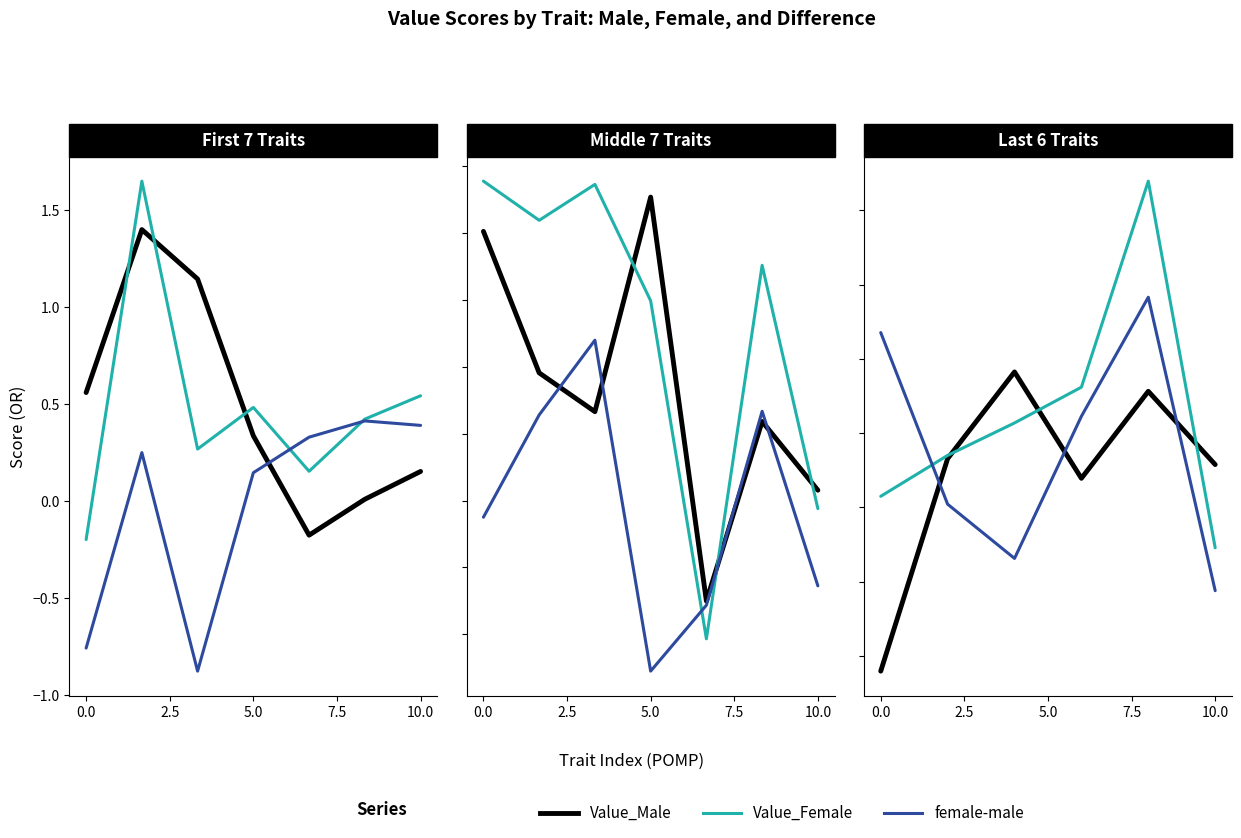

What is the approximate value of Value_Female at 0.0?

-0.2